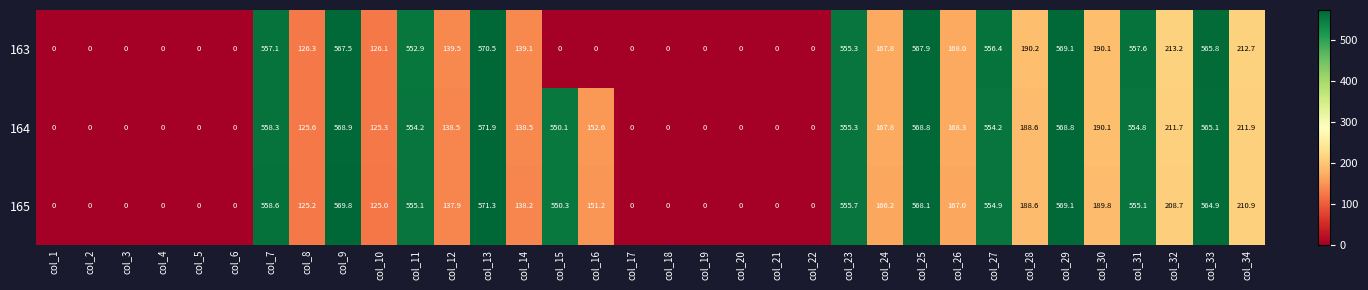

How many values in the 164 series exceed 167?

17